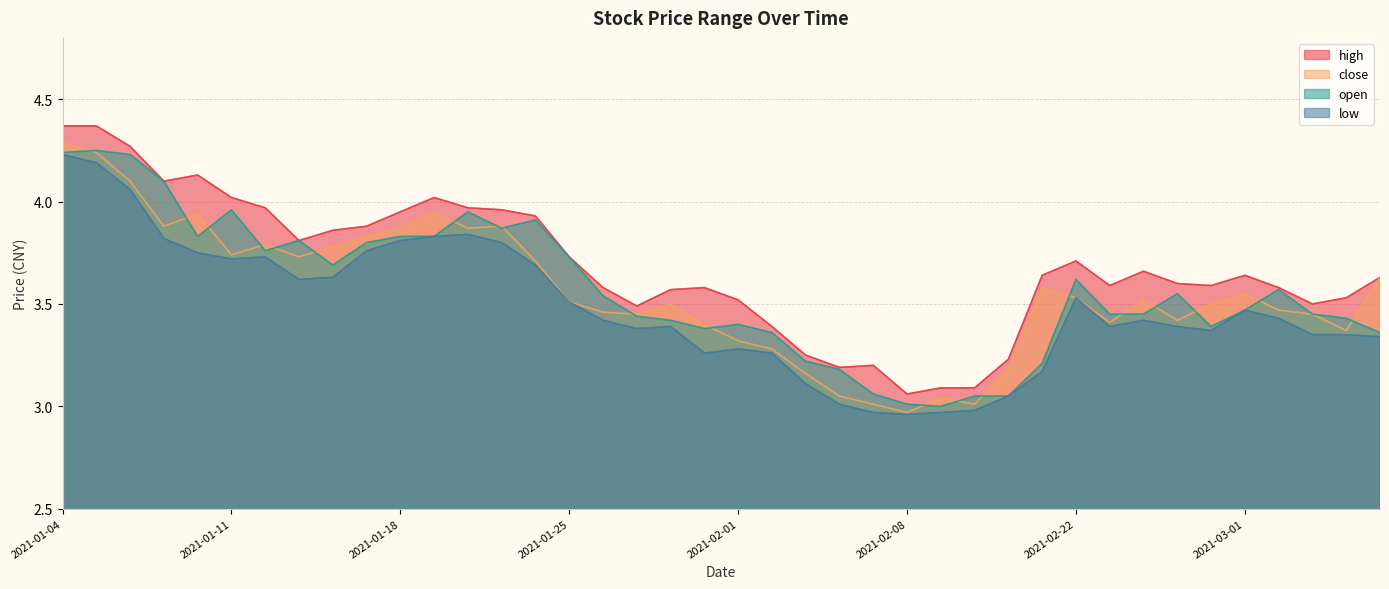

List the series in order of their peak value, lowest first.

low, open, close, high